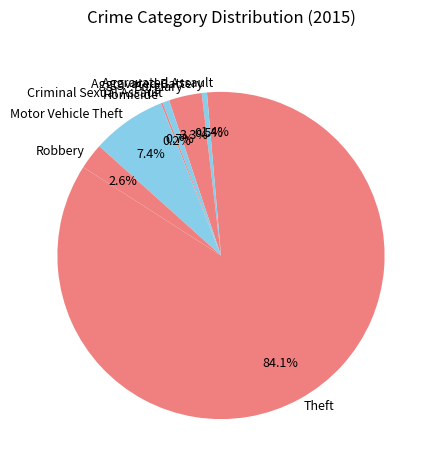

To the nearest percent, what percentage of the pie is Motor Vehicle Theft?

7%